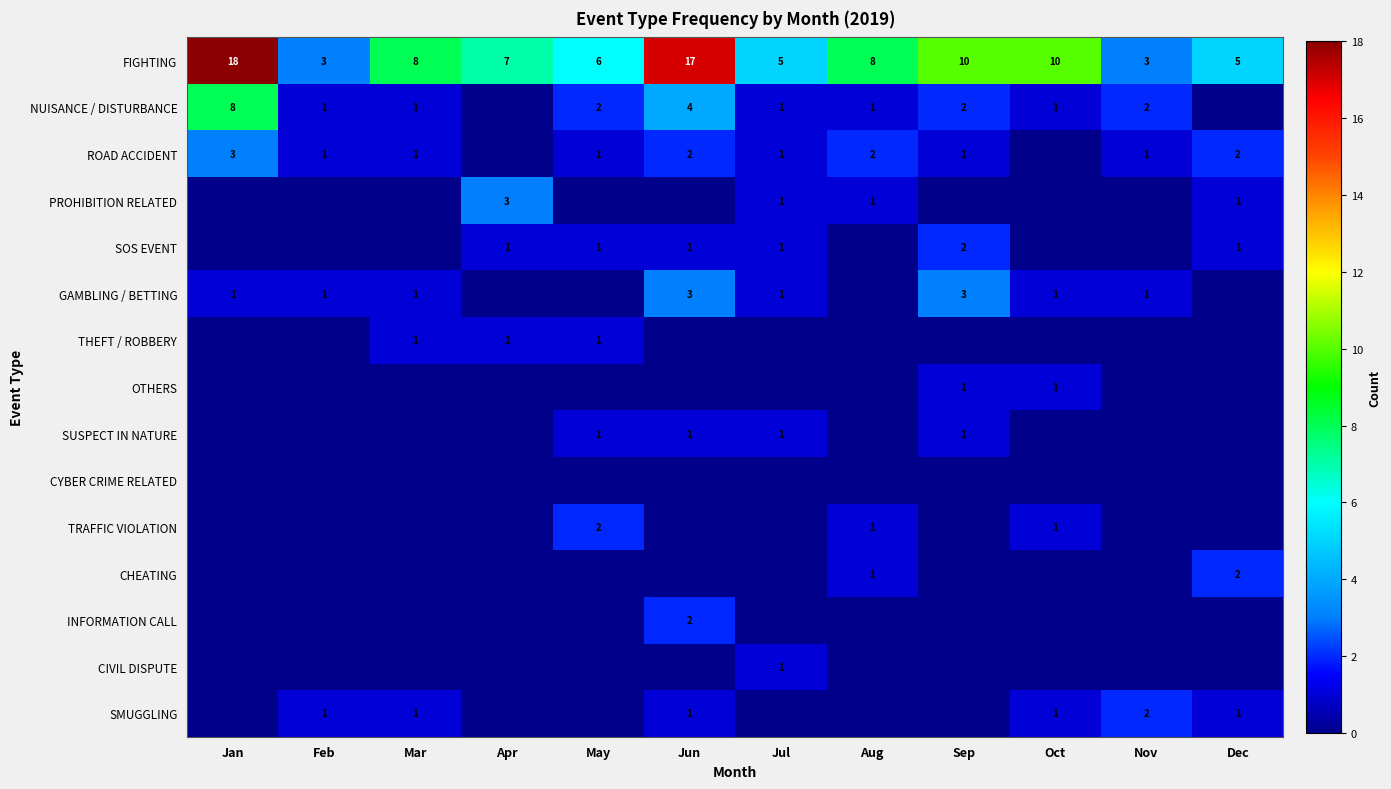

At which category does the chart reach its minimum across all series?

Apr